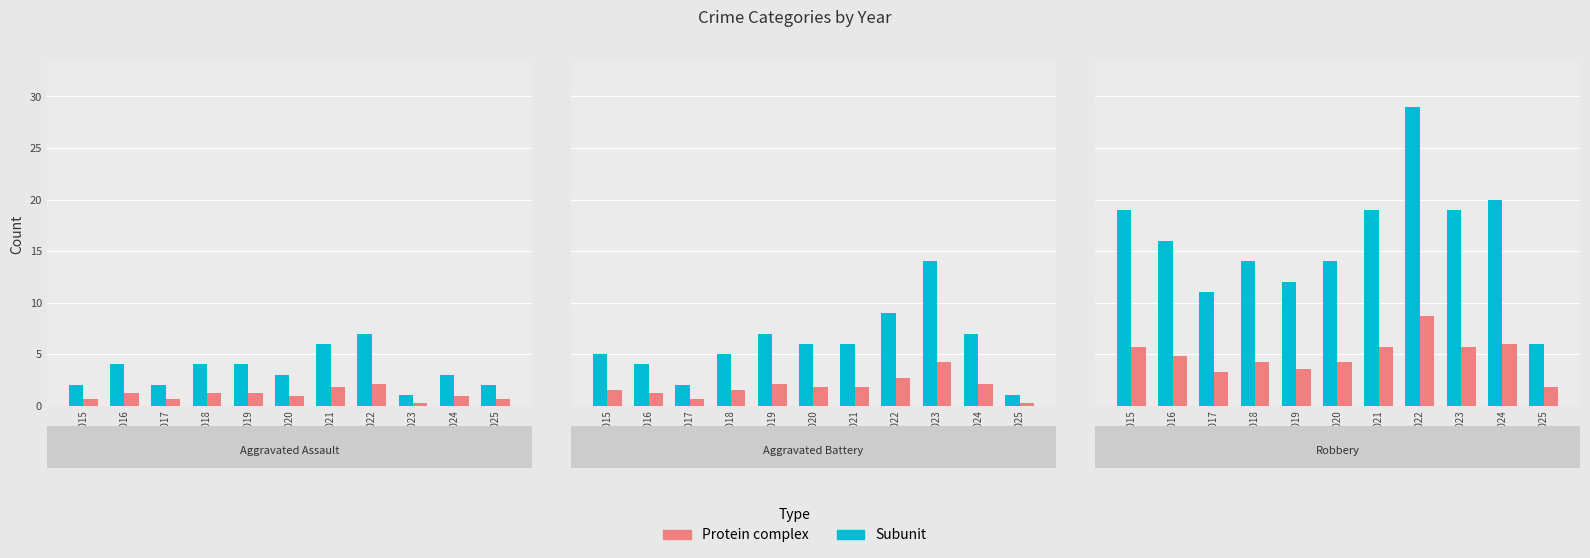

What is the spread (max minus min) of values at 2016?

11.2